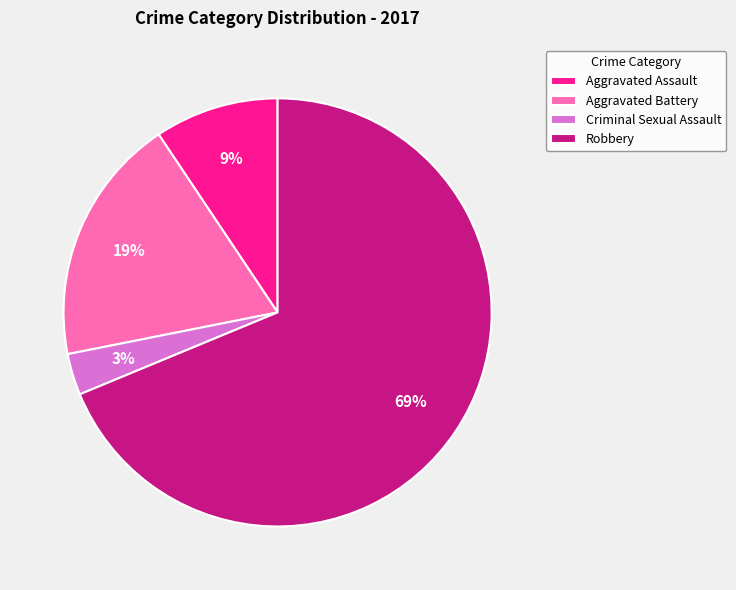

What is the smallest slice in the pie chart?

Criminal Sexual Assault